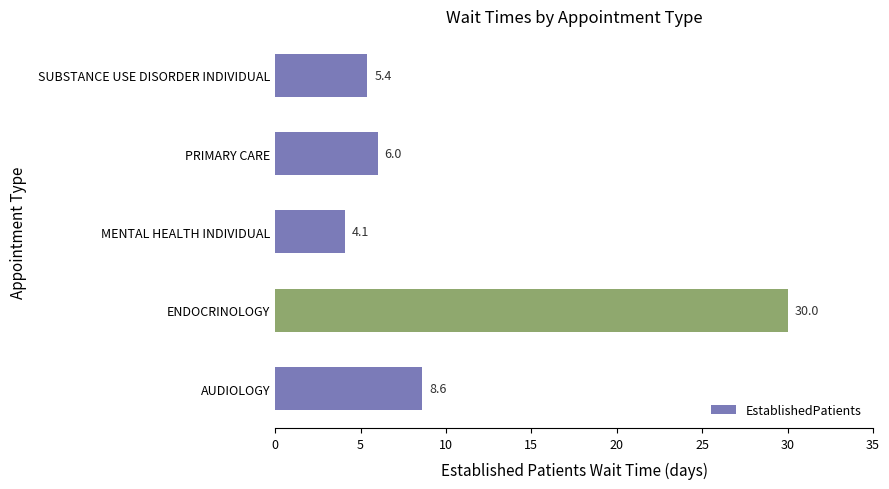

What is the sum of all values?

54.1